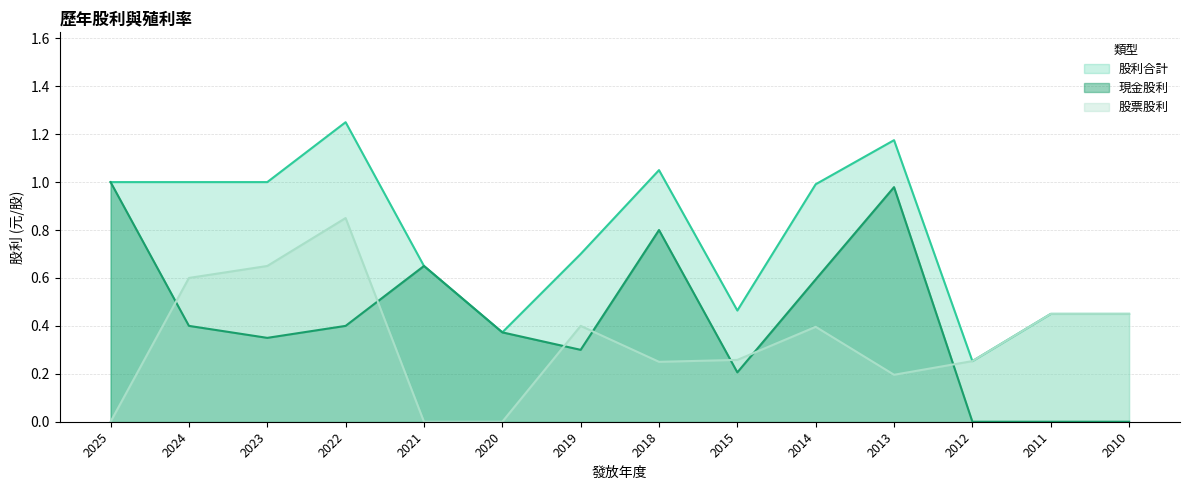

Read the 現金股利 value at 2013.

1.0